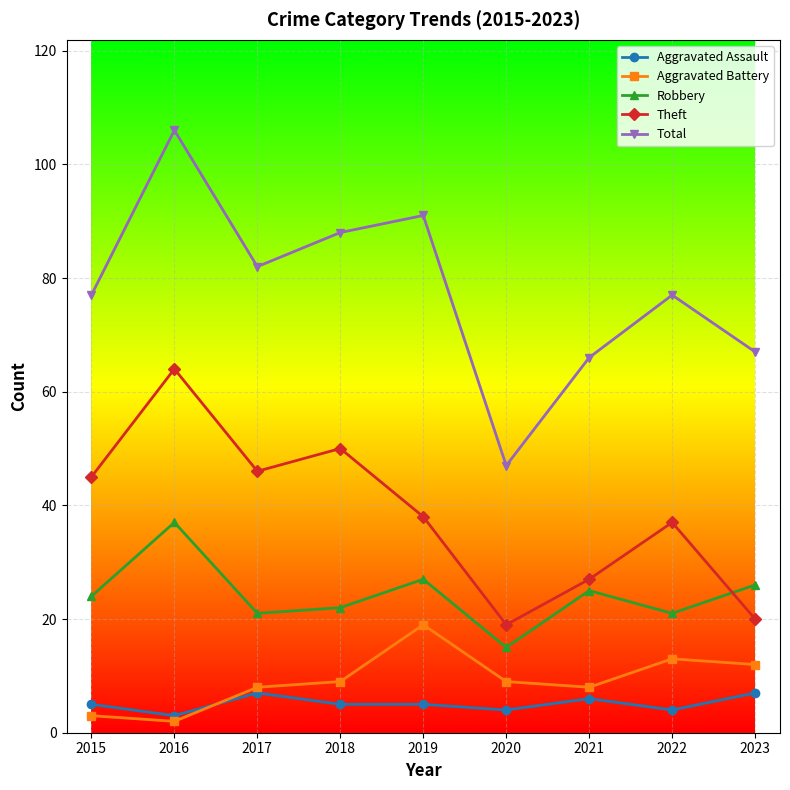

True or false: Aggravated Assault and Aggravated Battery cross at least once.

True